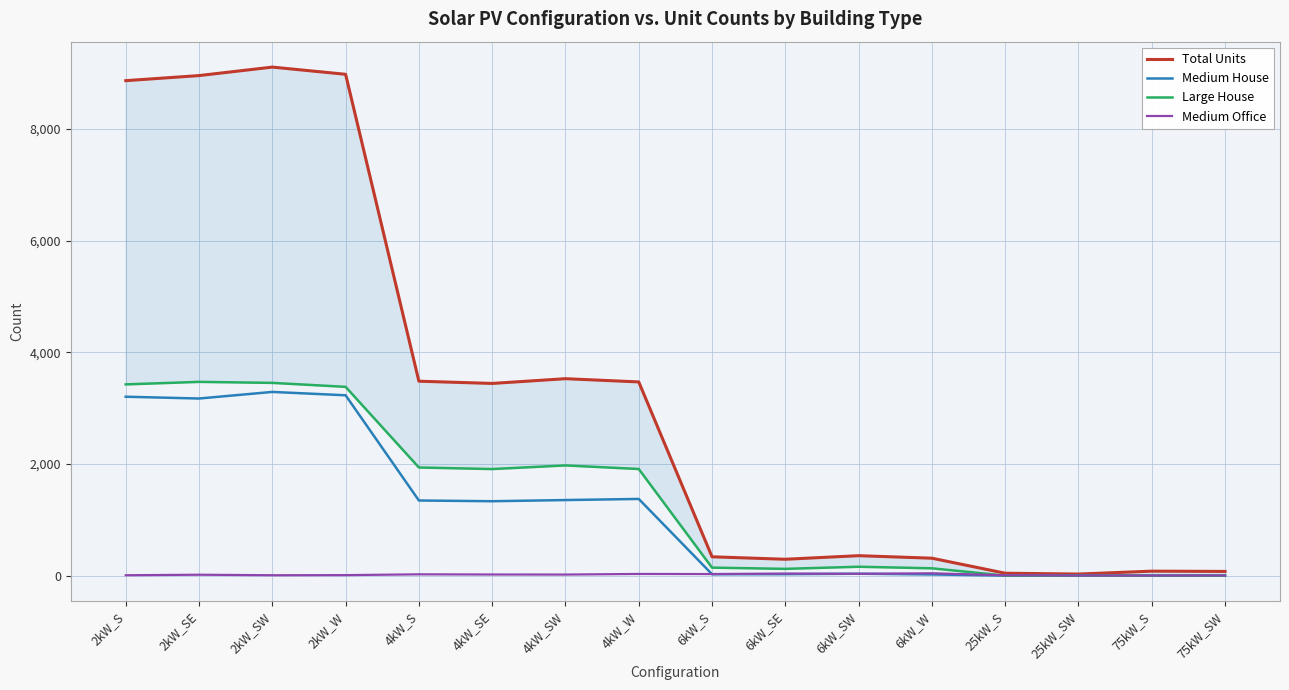

At which label does Medium House first exceed 1332?

2kW_S